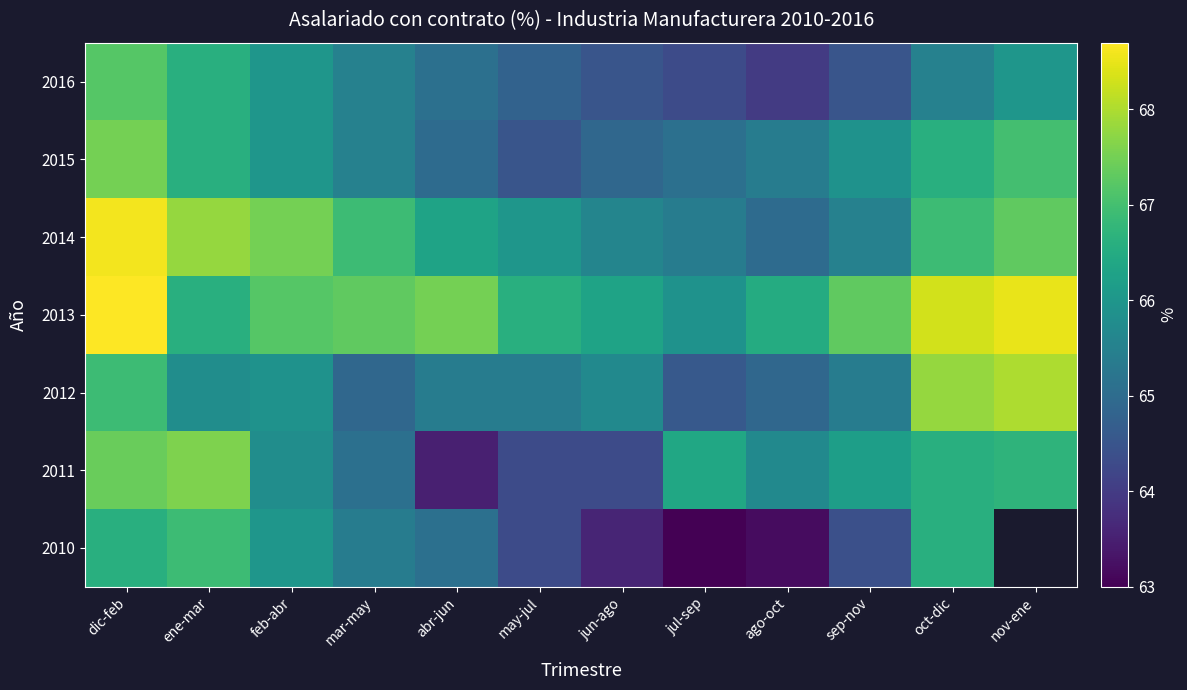

How many data points does each series have?

12